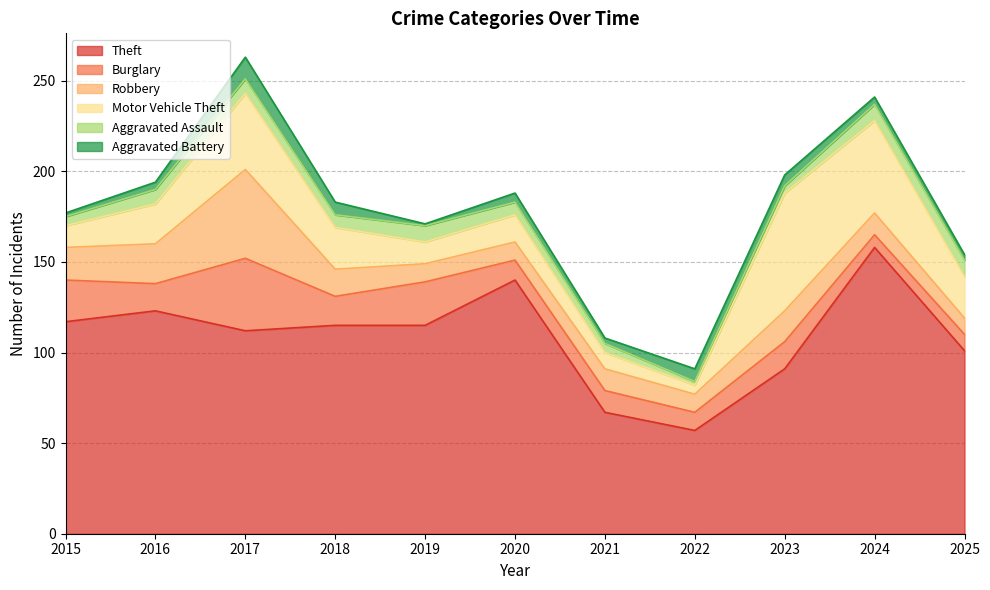

True or false: Theft and Aggravated Battery intersect in this chart.

False